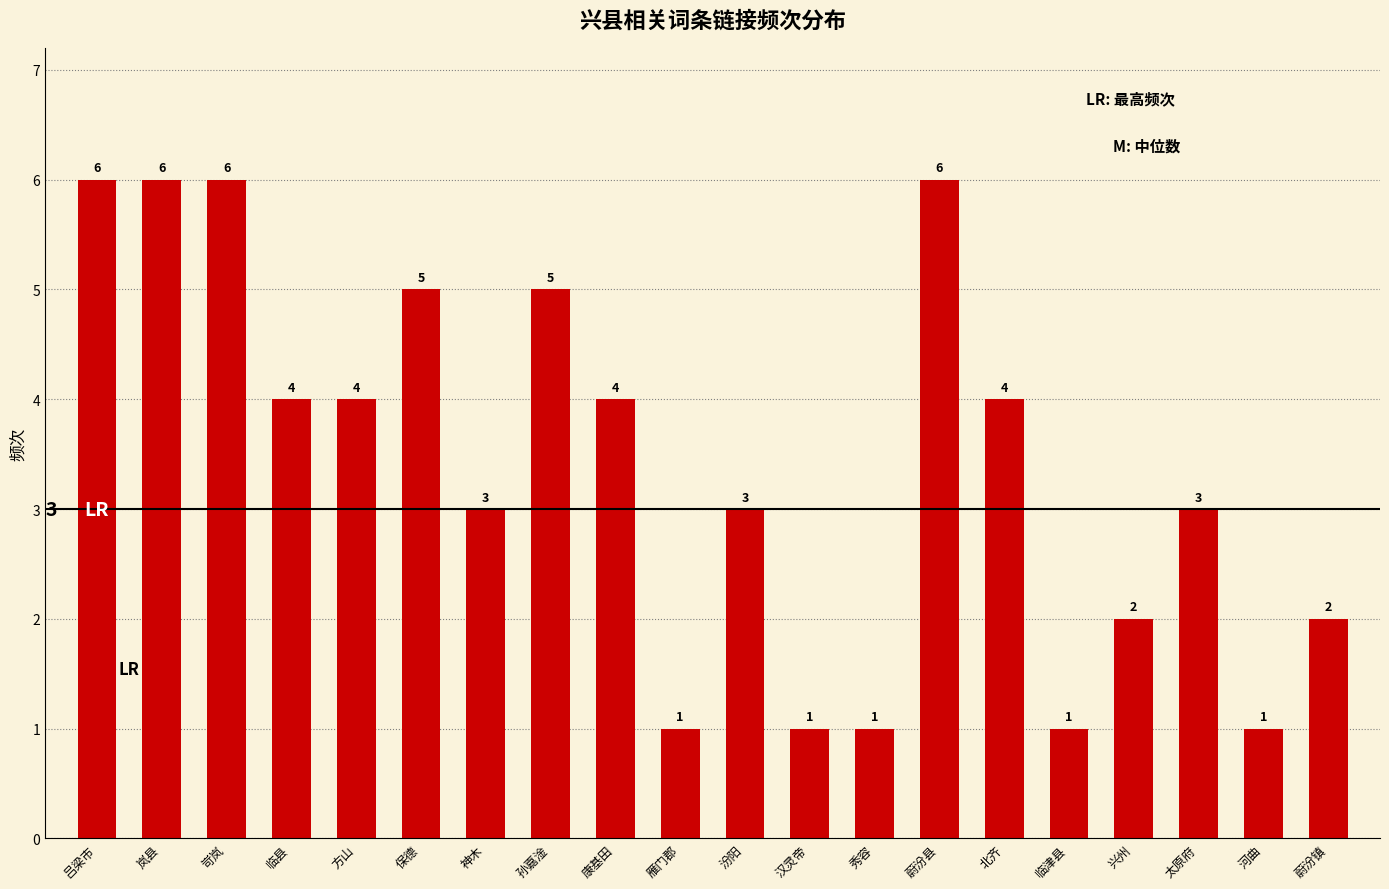

What is the label of the 20th bar from the right?

吕梁市